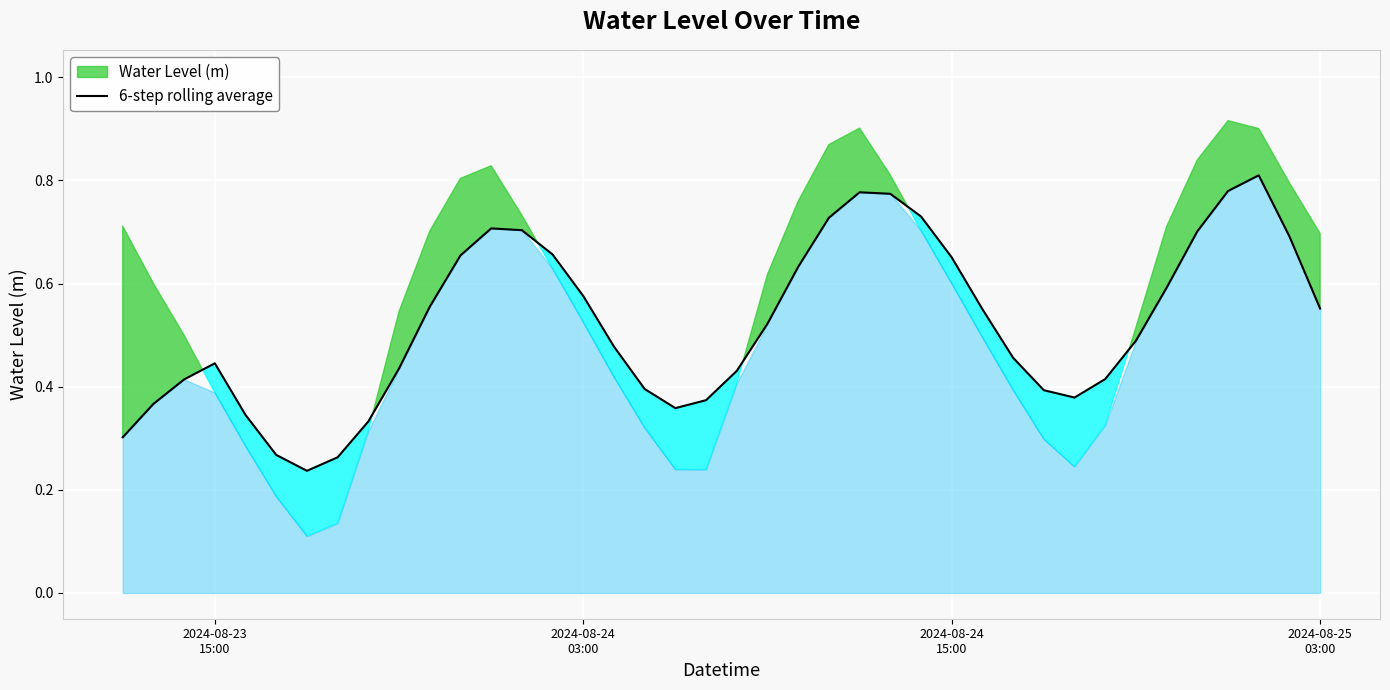

True or false: there are more than 0 points higher than both neighbors.

True